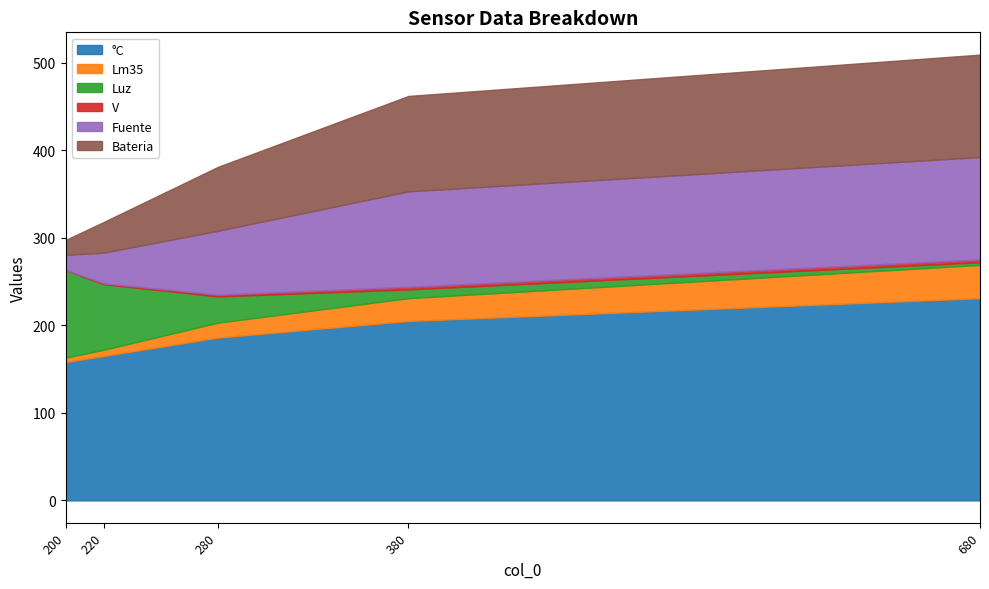

True or false: V and °C cross at least once.

False